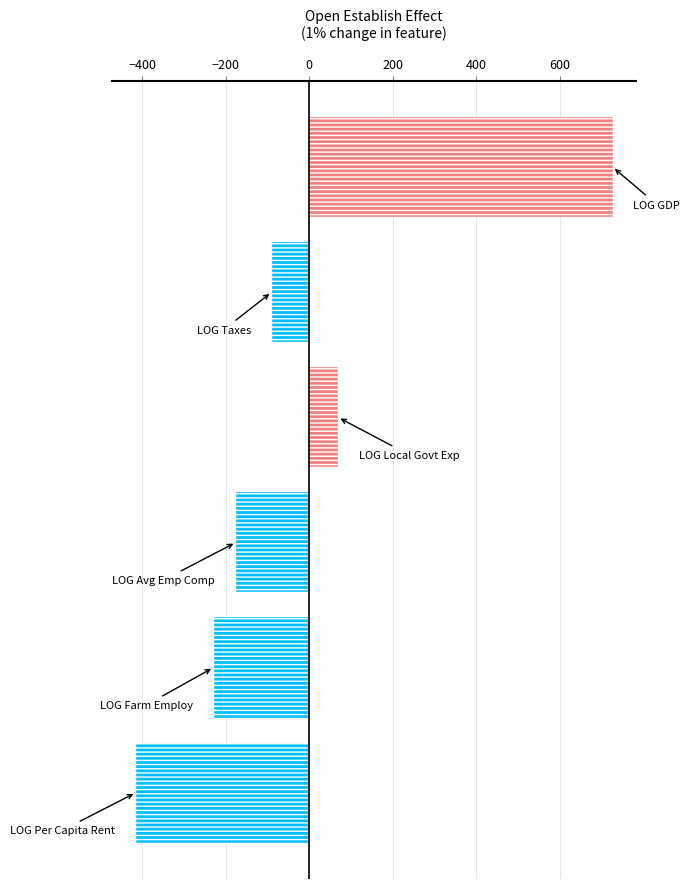

What is the sum of all values?

-115.7